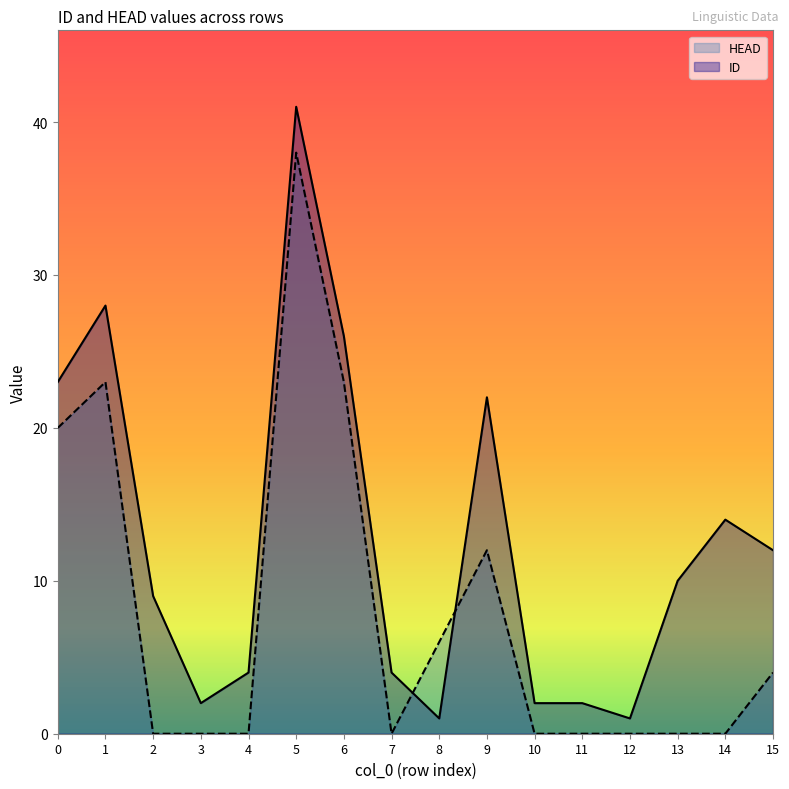

Rank the series at 3 from lowest to highest value.

HEAD, ID